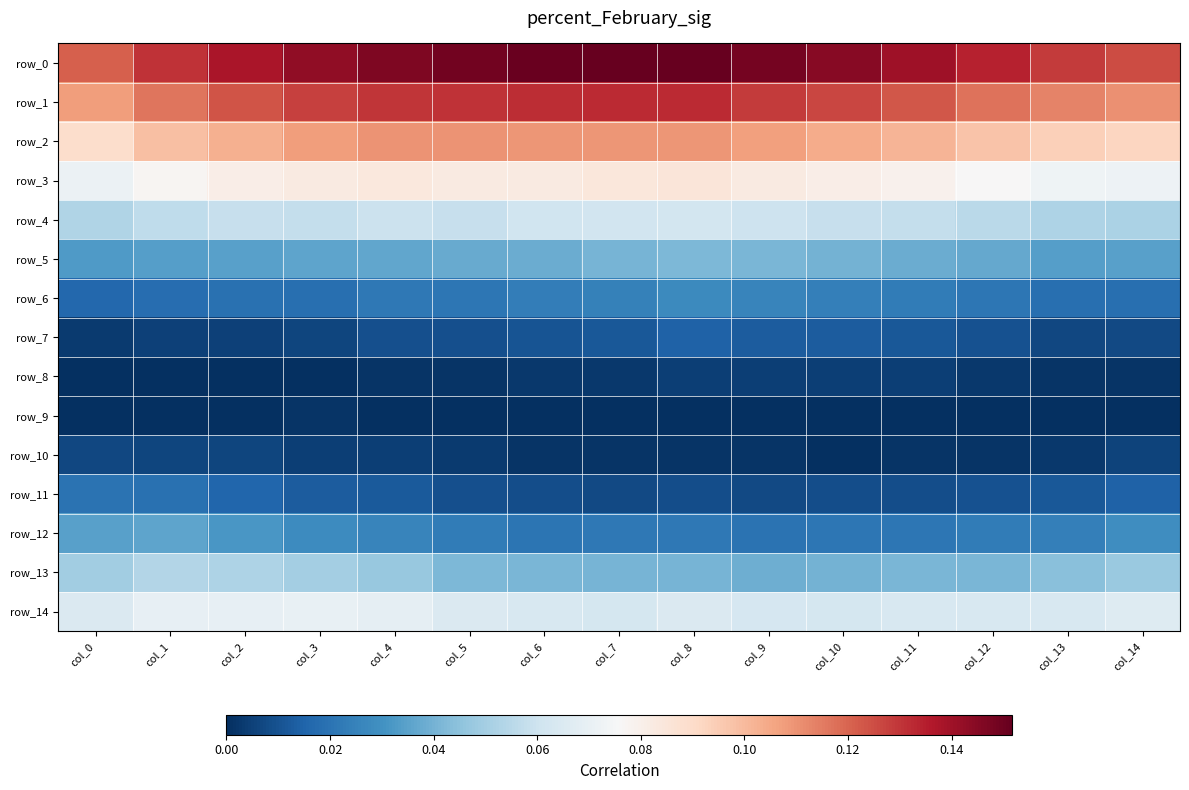

Reading left to right, transcribe all the data shown in this chart.

row_0: 0.1	0.1	0.1	0.1	0.1	0.1	0.2	0.2	0.2	0.1	0.1	0.1	0.1	0.1	0.1
row_1: 0.1	0.1	0.1	0.1	0.1	0.1	0.1	0.1	0.1	0.1	0.1	0.1	0.1	0.1	0.1
row_2: 0.1	0.1	0.1	0.1	0.1	0.1	0.1	0.1	0.1	0.1	0.1	0.1	0.1	0.1	0.1
row_3: 0.1	0.1	0.1	0.1	0.1	0.1	0.1	0.1	0.1	0.1	0.1	0.1	0.1	0.1	0.1
row_4: 0.1	0.1	0.1	0.1	0.1	0.1	0.1	0.1	0.1	0.1	0.1	0.1	0.1	0.1	0.1
row_5: 0.0	0.0	0.0	0.0	0.0	0.0	0.0	0.0	0.0	0.0	0.0	0.0	0.0	0.0	0.0
row_6: 0.0	0.0	0.0	0.0	0.0	0.0	0.0	0.0	0.0	0.0	0.0	0.0	0.0	0.0	0.0
row_7: 0.0	0.0	0.0	0.0	0.0	0.0	0.0	0.0	0.0	0.0	0.0	0.0	0.0	0.0	0.0
row_8: 0.0	0.0	0.0	0.0	0.0	0.0	0.0	0.0	0.0	0.0	0.0	0.0	0.0	0.0	0.0
row_9: 0.0	0.0	0.0	0.0	0.0	0.0	0.0	0.0	0.0	0.0	0.0	0.0	0.0	0.0	0.0
row_10: 0.0	0.0	0.0	0.0	0.0	0.0	0.0	0.0	0.0	0.0	0.0	0.0	0.0	0.0	0.0
row_11: 0.0	0.0	0.0	0.0	0.0	0.0	0.0	0.0	0.0	0.0	0.0	0.0	0.0	0.0	0.0
row_12: 0.0	0.0	0.0	0.0	0.0	0.0	0.0	0.0	0.0	0.0	0.0	0.0	0.0	0.0	0.0
row_13: 0.0	0.1	0.1	0.0	0.0	0.0	0.0	0.0	0.0	0.0	0.0	0.0	0.0	0.0	0.0
row_14: 0.1	0.1	0.1	0.1	0.1	0.1	0.1	0.1	0.1	0.1	0.1	0.1	0.1	0.1	0.1